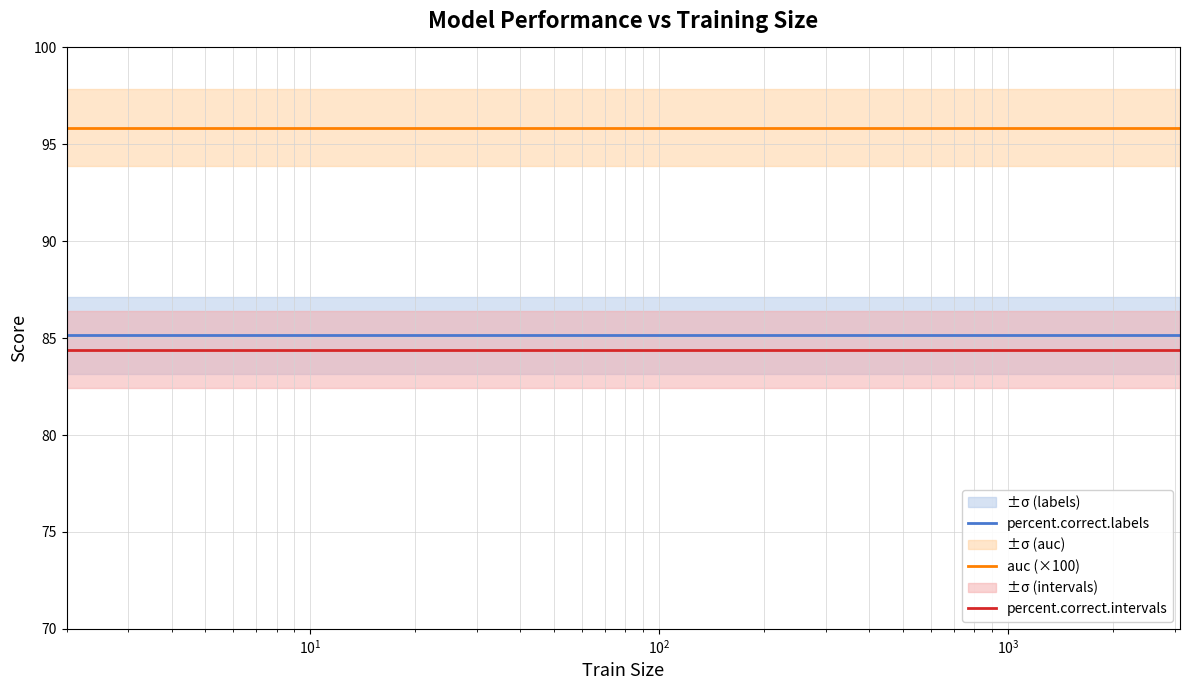

What are all the series names shown in the legend?

percent.correct.labels, auc (×100), percent.correct.intervals